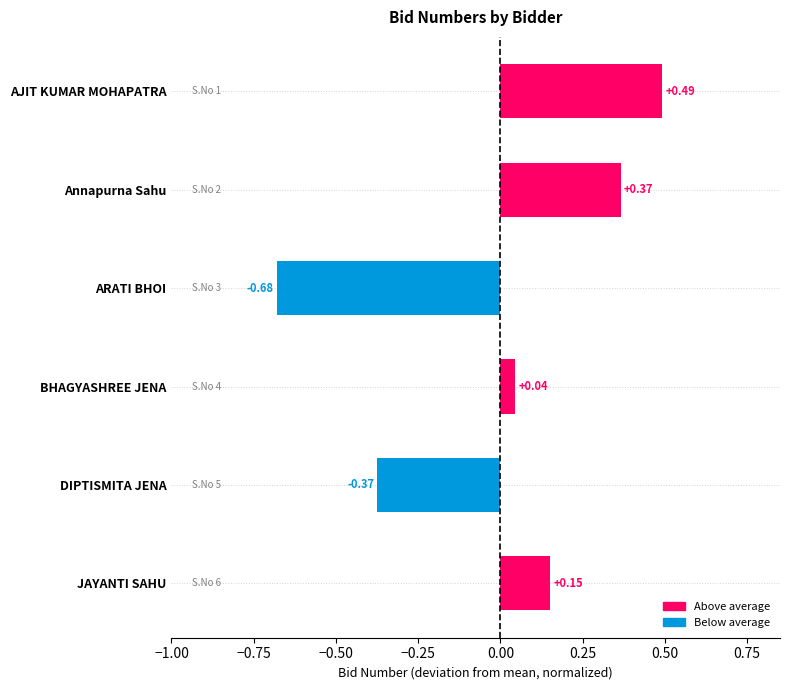

Which label corresponds to the largest value in the chart?

AJIT KUMAR MOHAPATRA